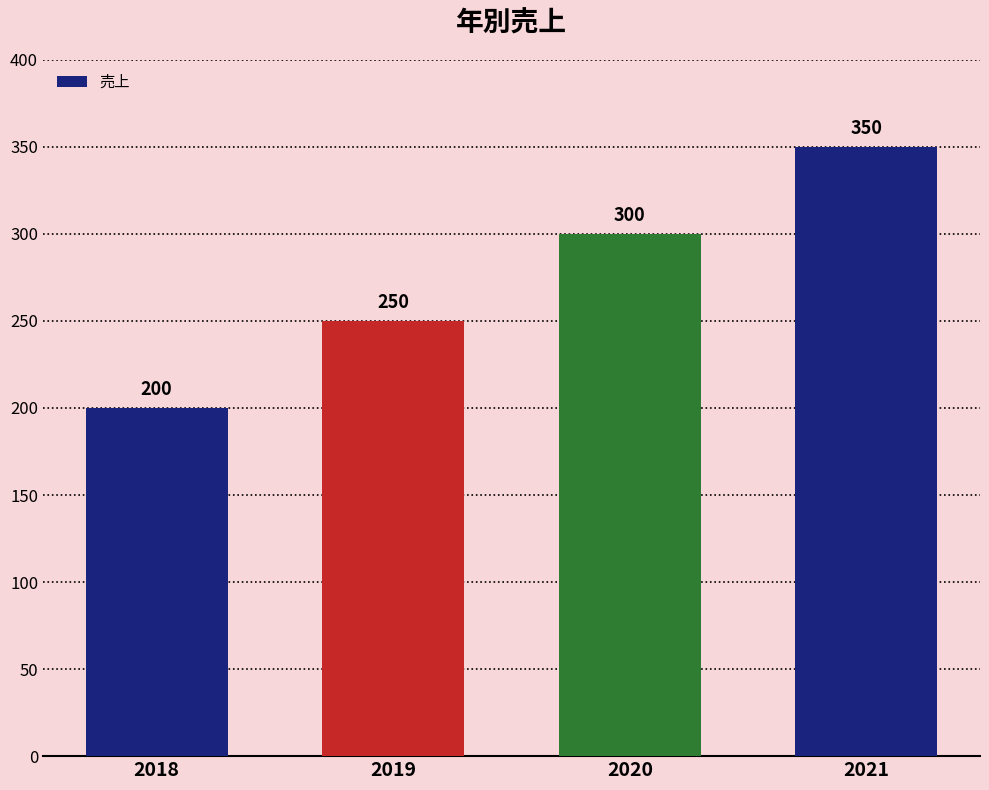

Are the bars horizontal?

No